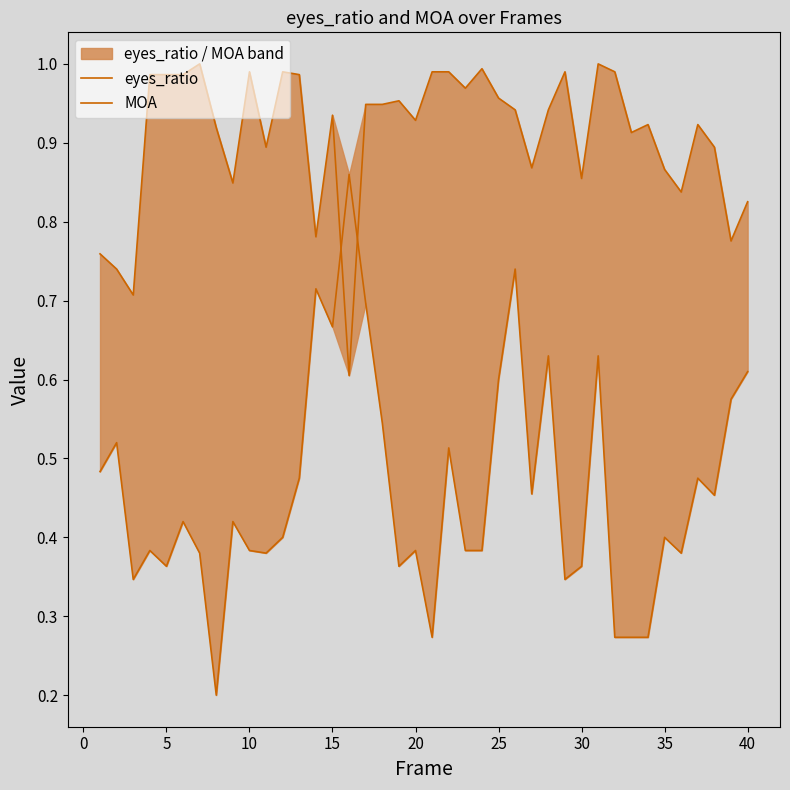

Reading left to right, transcribe all the data shown in this chart.

eyes_ratio: 0.5	0.5	0.3	0.4	0.4	0.4	0.4	0.2	0.4	0.4	0.4	0.4	0.5	0.7	0.7	0.9	0.7	0.5	0.4	0.4	0.3	0.5	0.4	0.4	0.6	0.7	0.5	0.6	0.3	0.4	0.6	0.3	0.3	0.3	0.4	0.4	0.5	0.5	0.6	0.6
MOA: 0.8	0.7	0.7	1.0	1.0	1.0	1.0	0.9	0.8	1.0	0.9	1.0	1.0	0.8	0.9	0.6	0.9	0.9	1.0	0.9	1.0	1.0	1.0	1.0	1.0	0.9	0.9	0.9	1.0	0.9	1.0	1.0	0.9	0.9	0.9	0.8	0.9	0.9	0.8	0.8